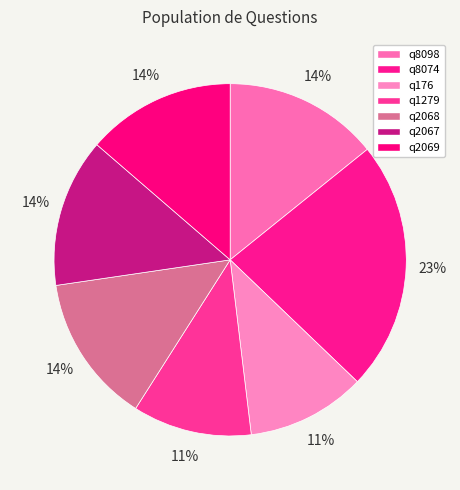

Does q2069 represent more than half of the total?

No